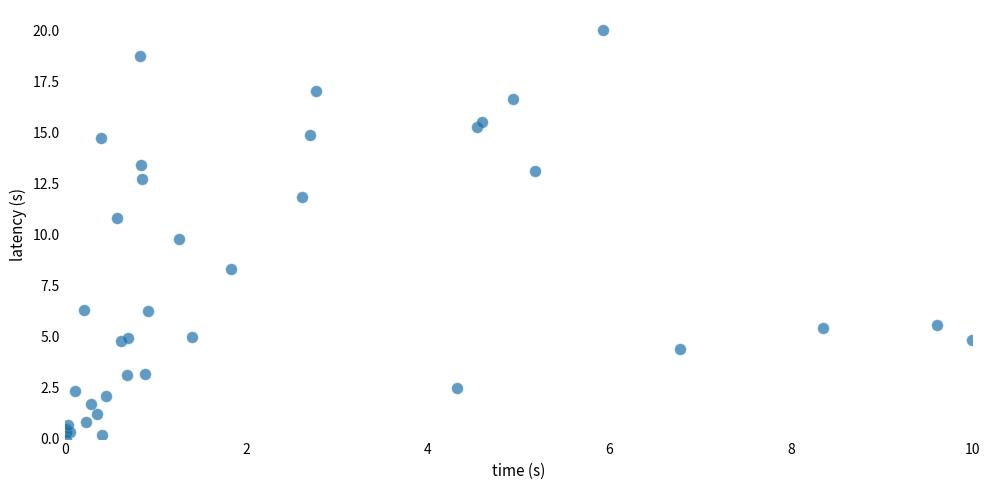

What Y value in the scatter plot is closest to 10?

9.8